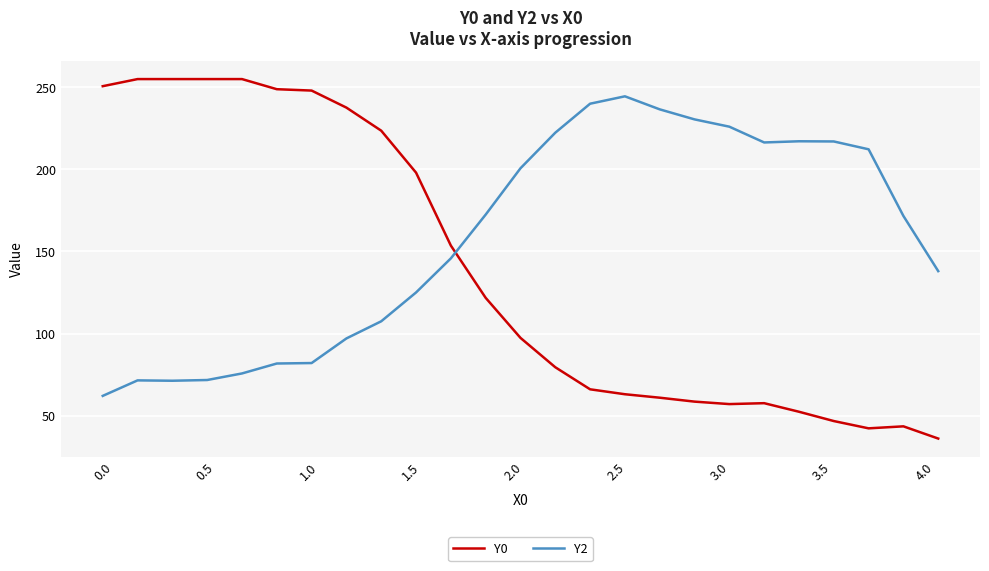

What is the difference between the maximum and minimum values in the Y0 series?

219.0